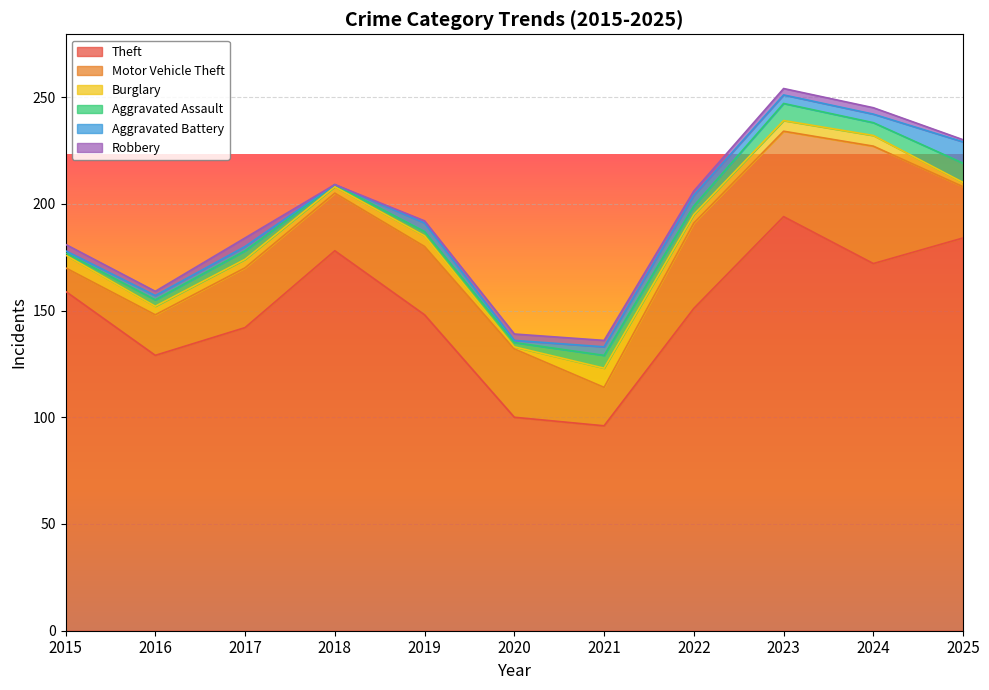

Which series has the largest range (max minus min)?

Theft